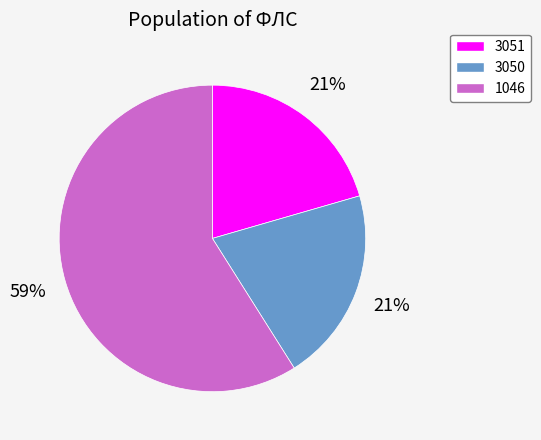

Is it true that 1046 is 59% of the pie?

True